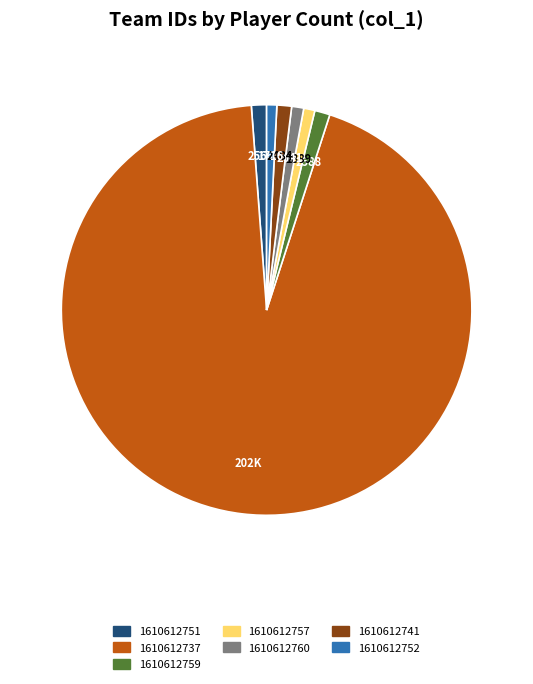

Does 1610612737 represent more than half of the total?

Yes